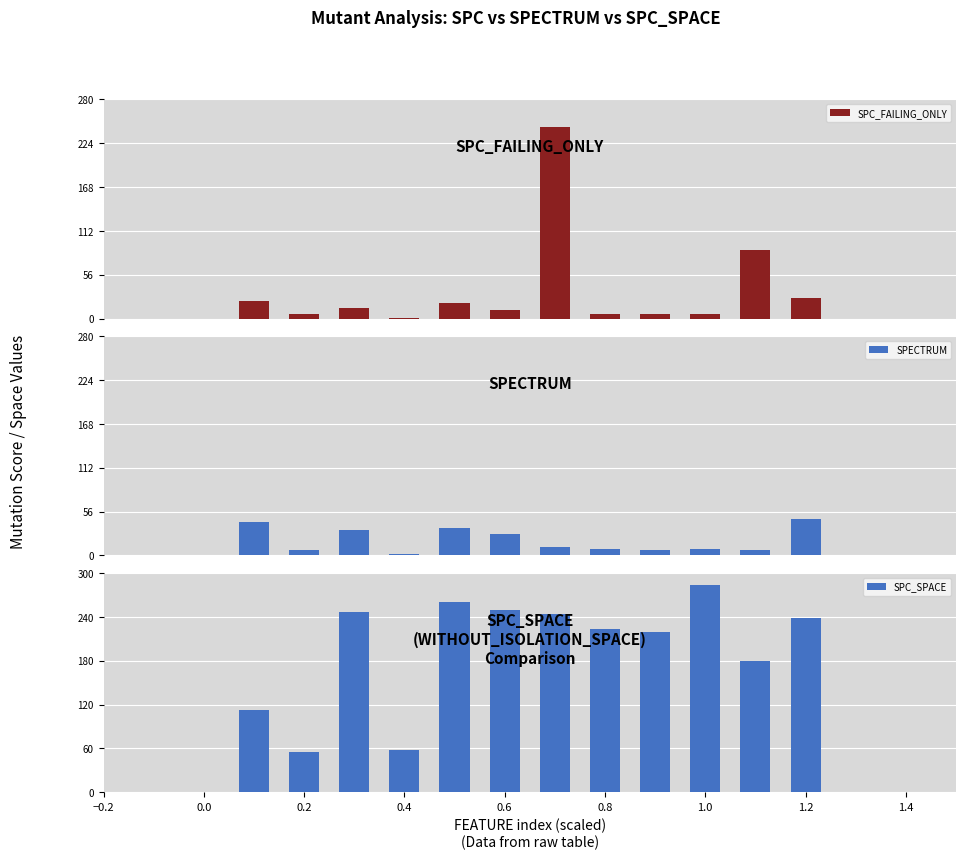

What is the difference between the maximum and second lowest values in the SPC_FAILING_ONLY series?

238